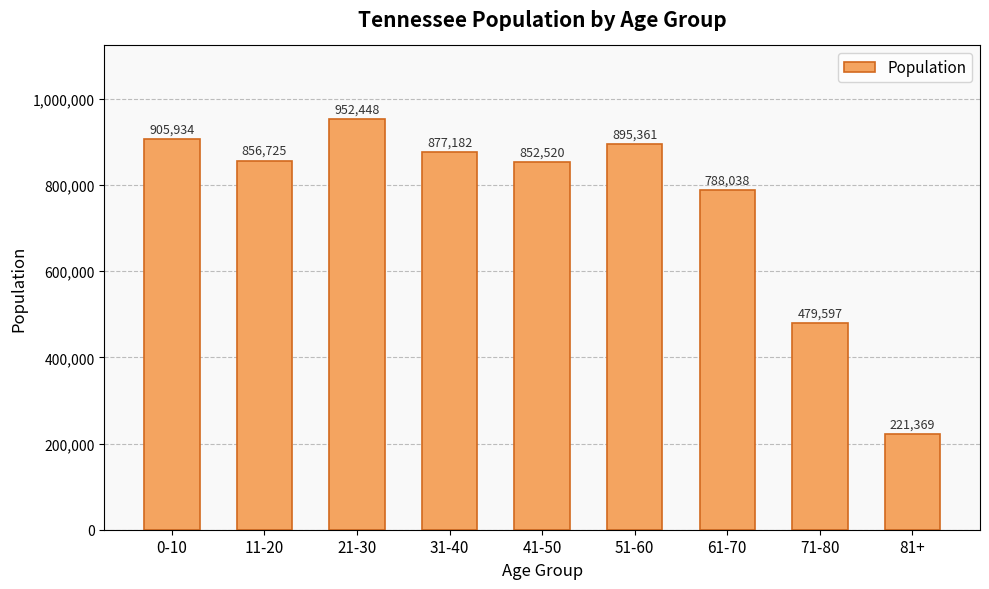

Reading left to right, transcribe all the data shown in this chart.

905934	856725	952448	877182	852520	895361	788038	479597	221369